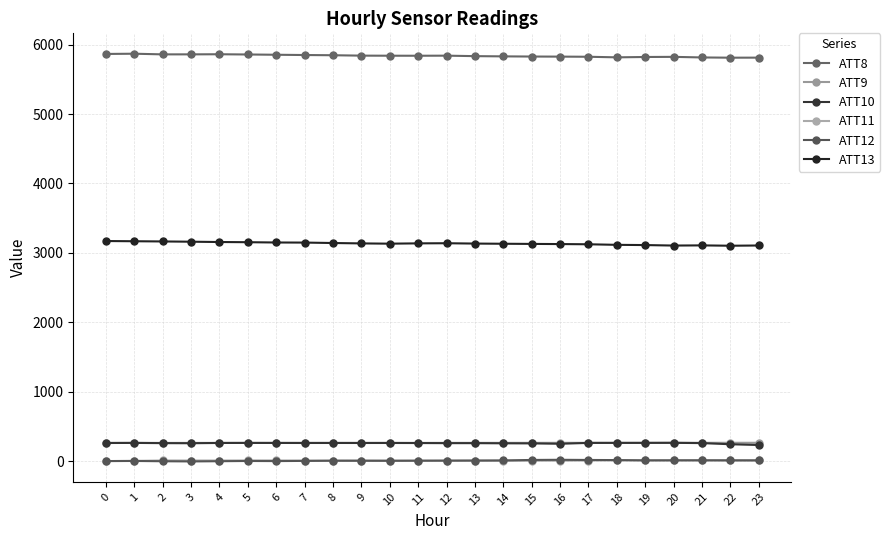

Does the chart have visible grid lines?

Yes